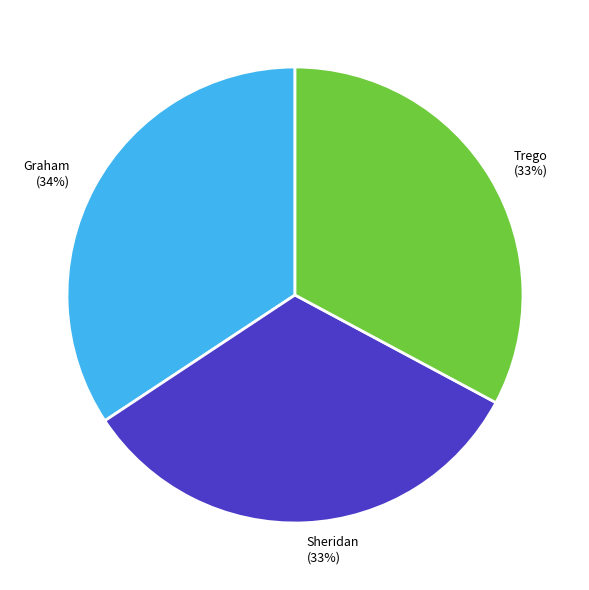

How many segments does this pie chart have?

3